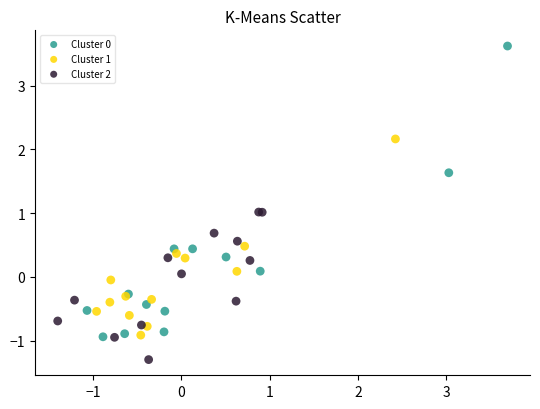

Which series contains the lowest Y value?

Cluster 2